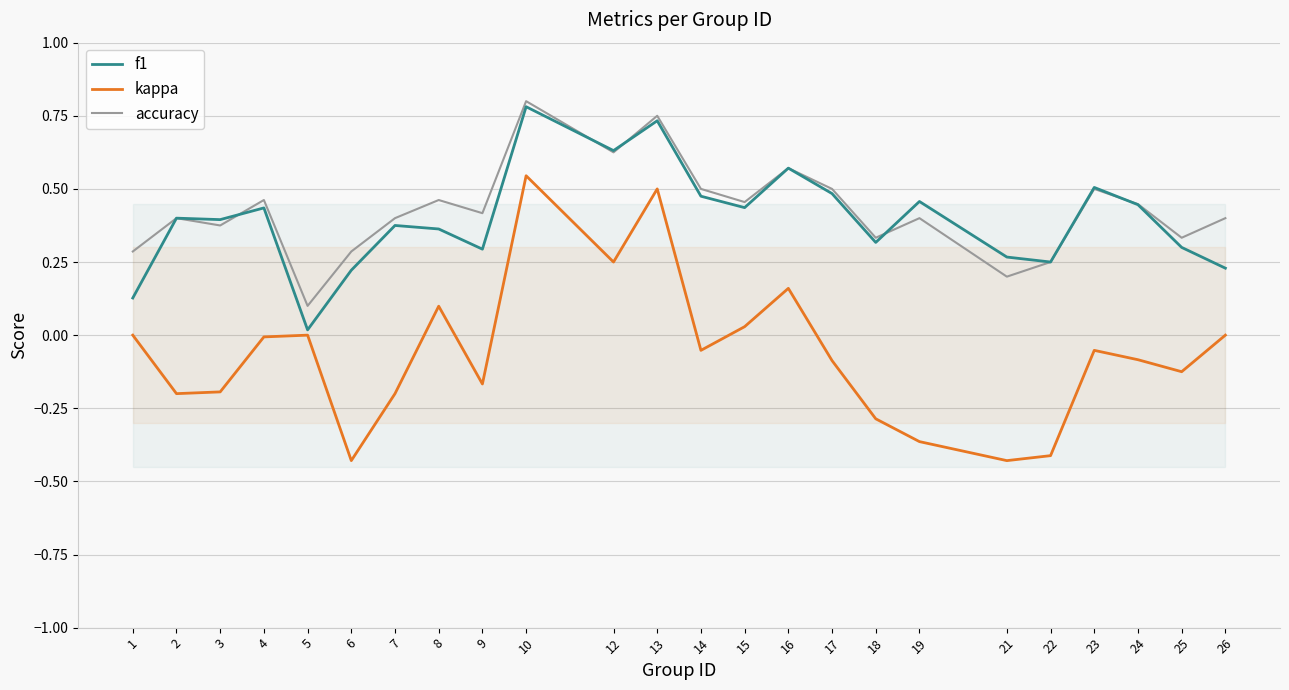

What is the difference between the highest and lowest values at 23?

0.6